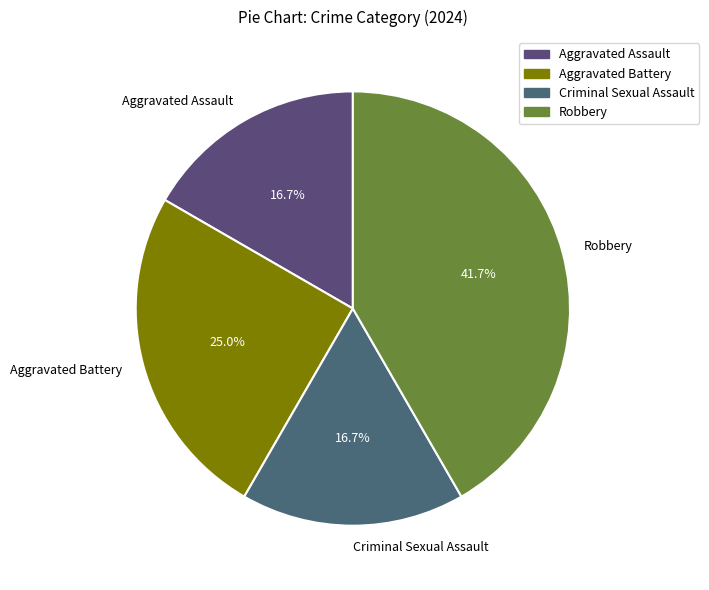

To the nearest percent, what percentage of the pie is Aggravated Battery?

25%